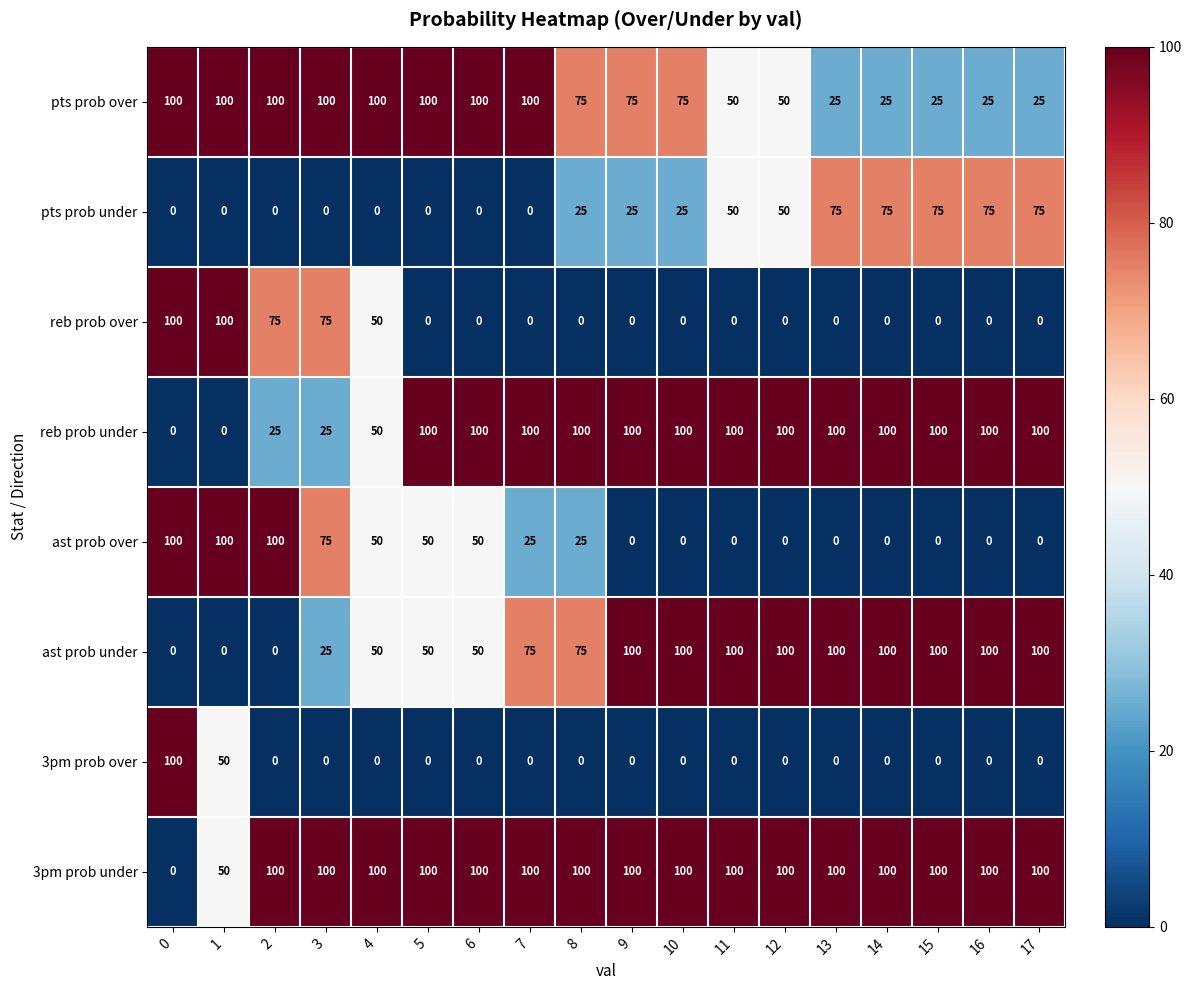

What is the spread (max minus min) of values at 13?

100